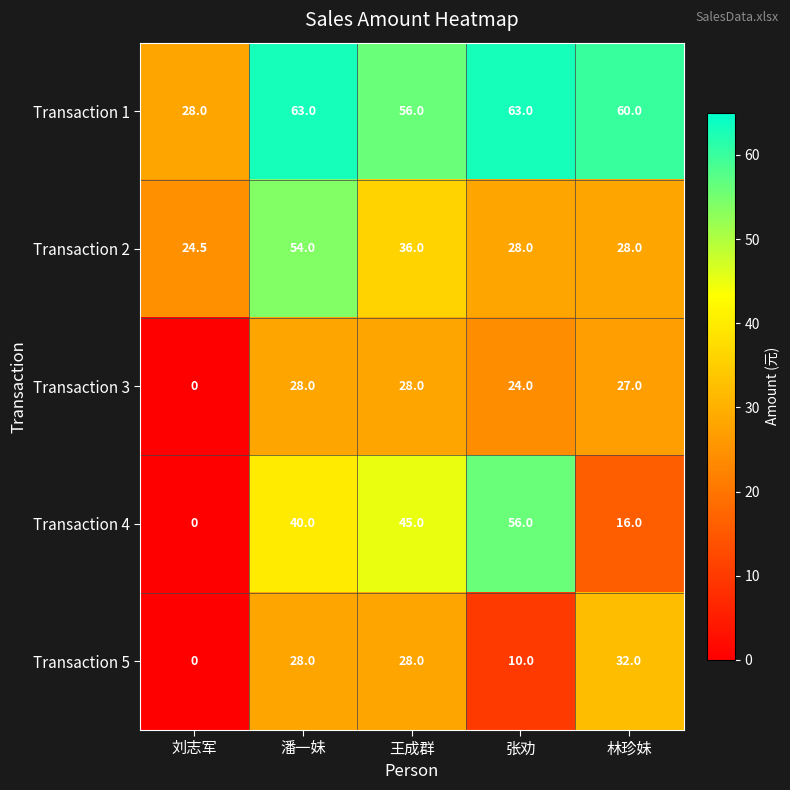

True or false: Transaction 5 has a value of 10.0 at 张劝.

True